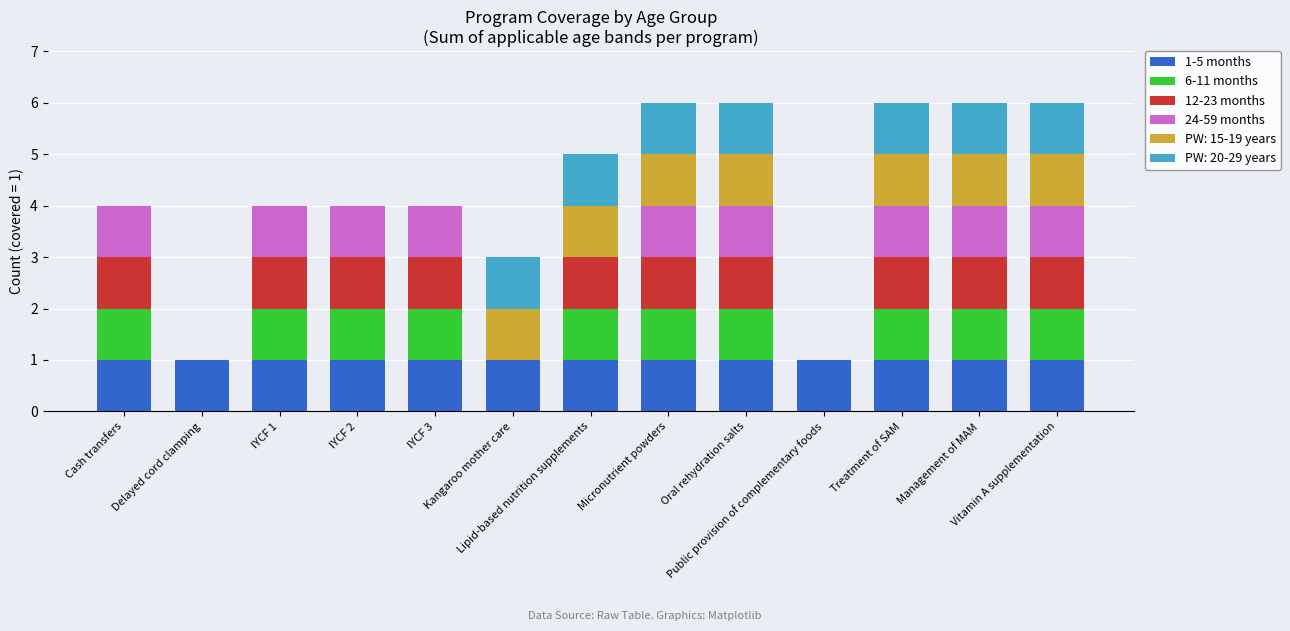

Are the bars grouped side by side (vs. stacked)?

No